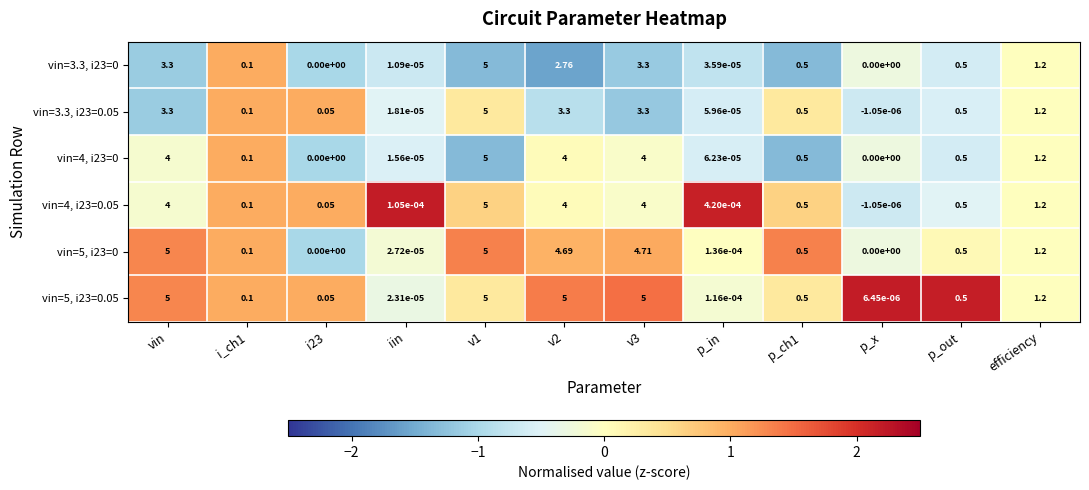

Where does the vin=3.3, i23=0.05 series first go above 0?

vin